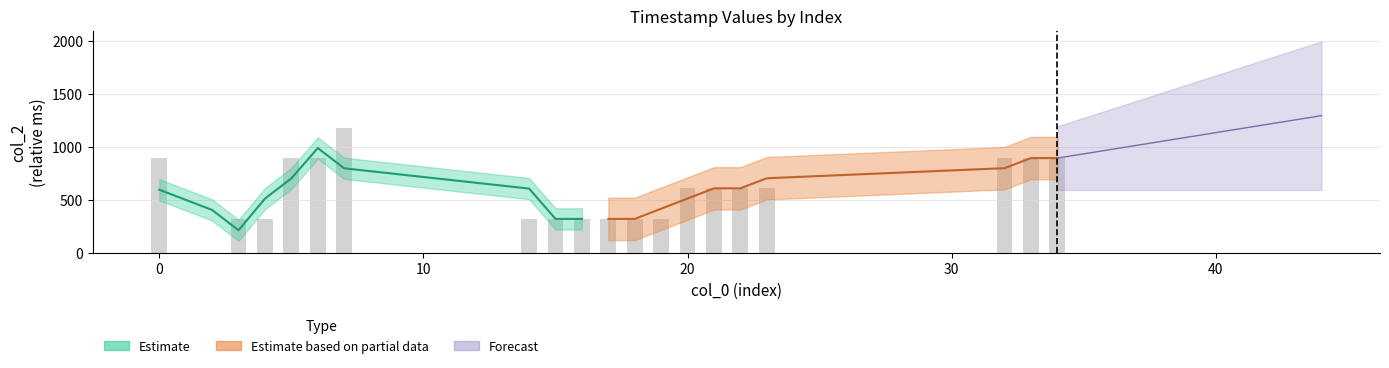

Approximately how many times larger is the value at 19 compared to 32?

0.4